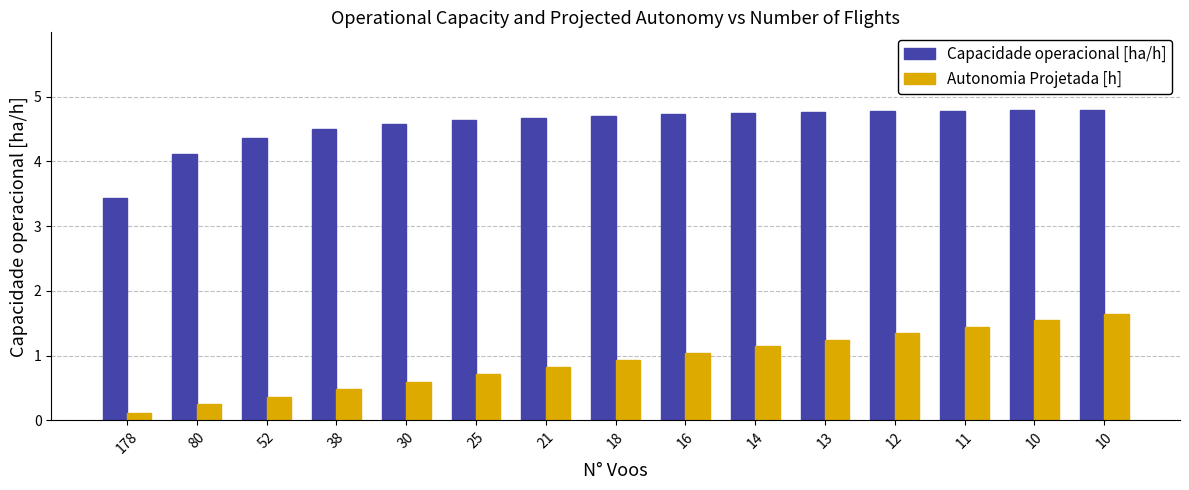

The value of Capacidade operacional [ha/h] at 52 is 6.1. True or false?

False